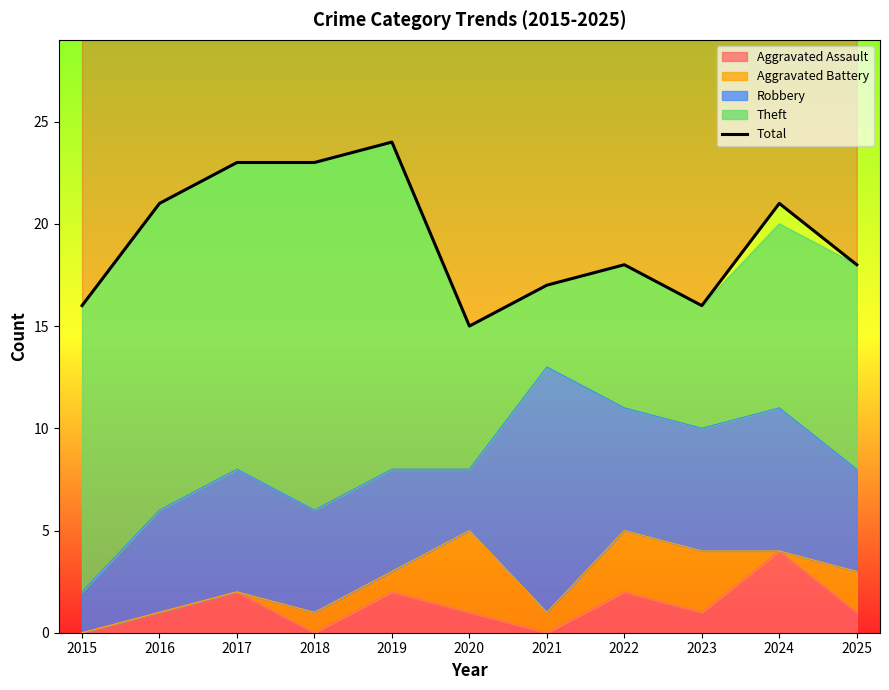

What is the ratio of the value at 2019 to the value at 2016?

1.1